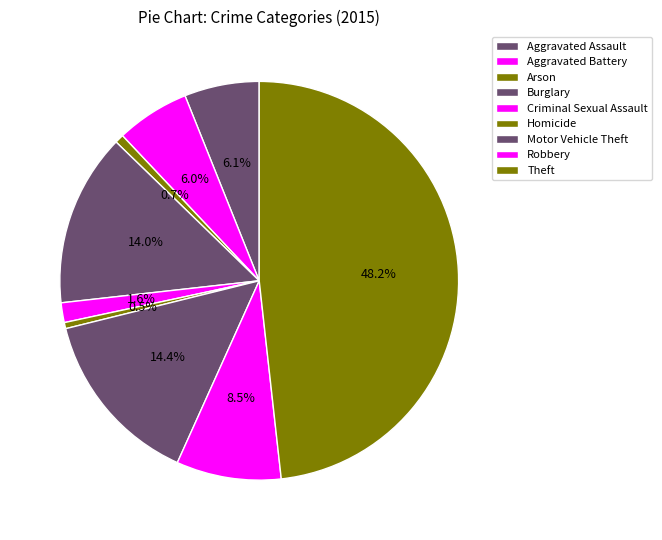

Combined, what portion of the pie is Arson and Criminal Sexual Assault?

2.3%